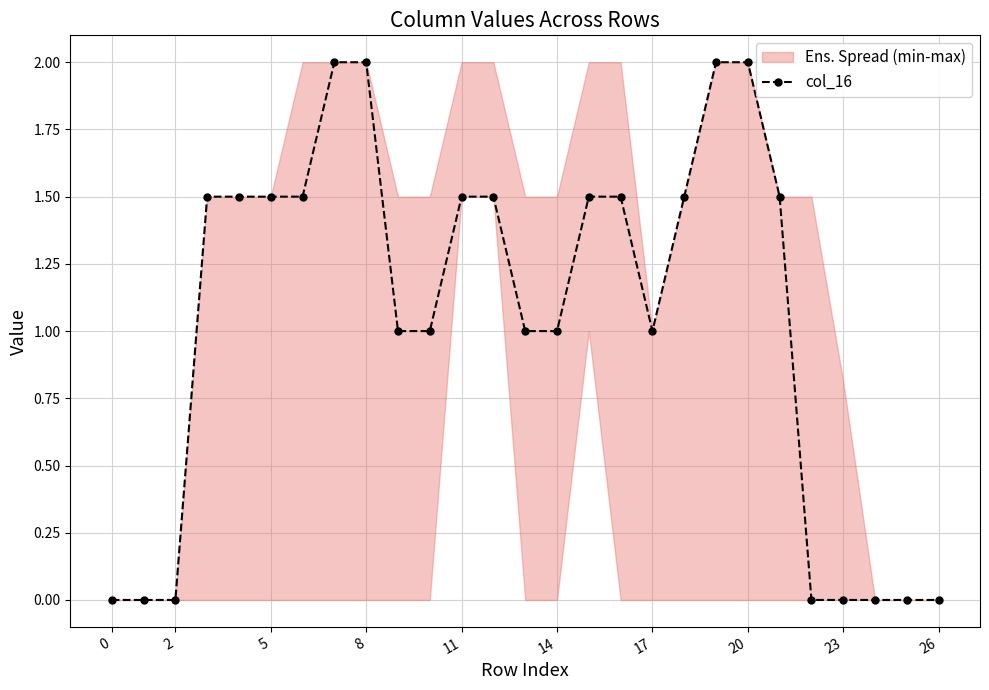

How many data points are above 1?

14